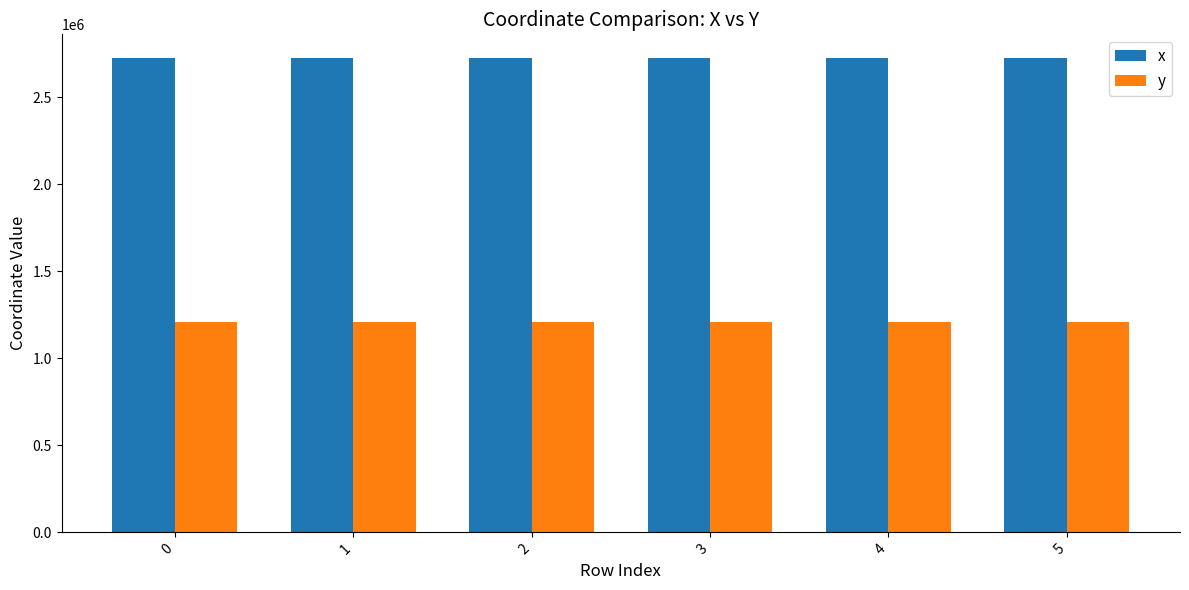

Rank the series by their average value, from lowest to highest.

y, x